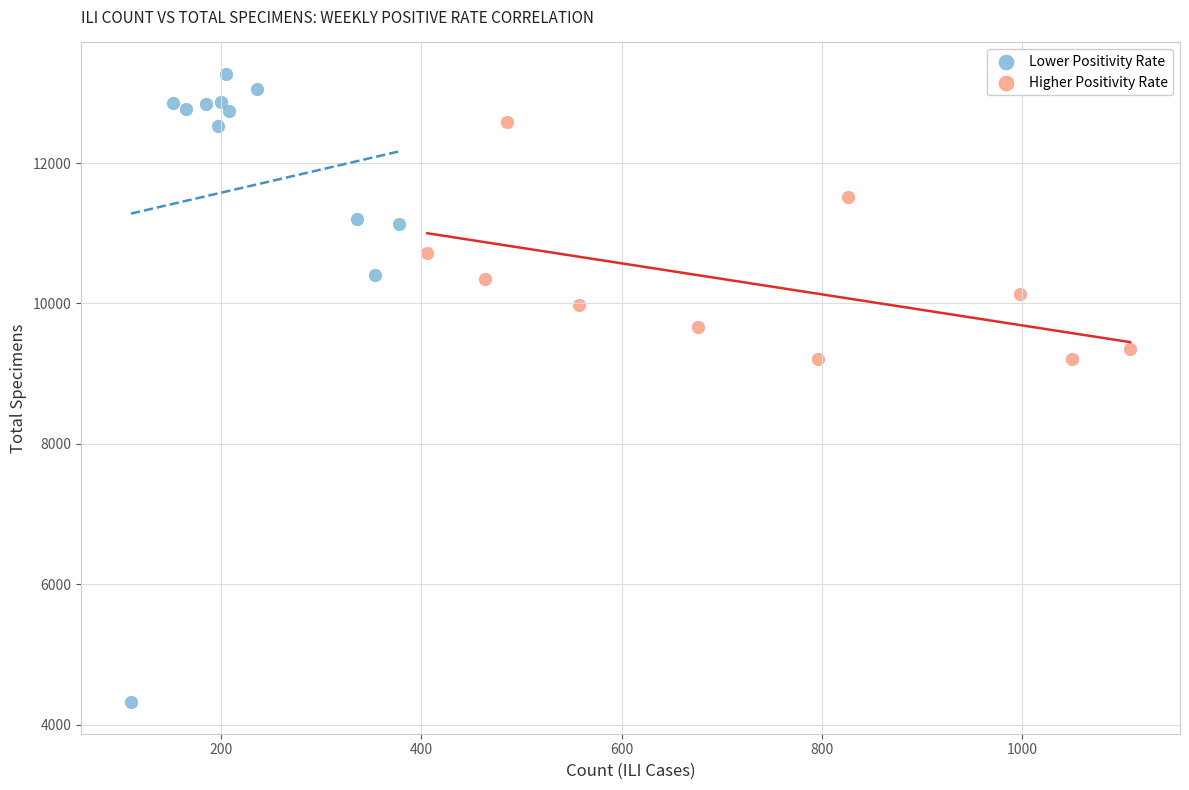

Which series contains the highest Y value?

Lower Positivity Rate